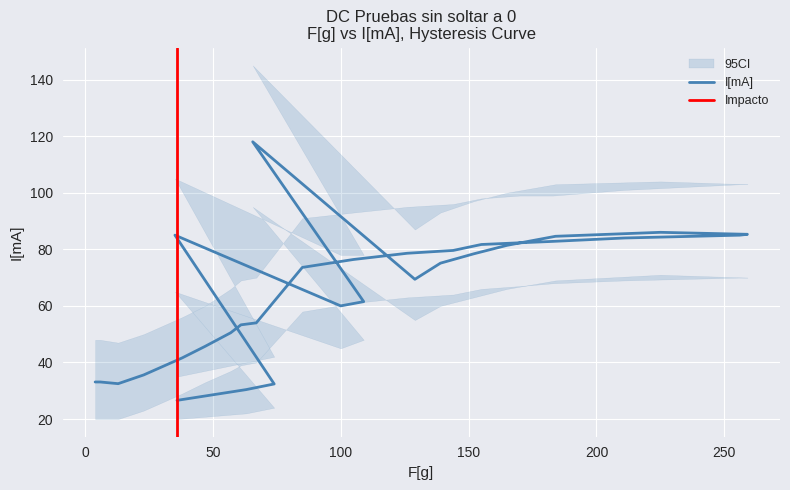

What is the value of the ci_lower point at the 5th from the left?

45.0